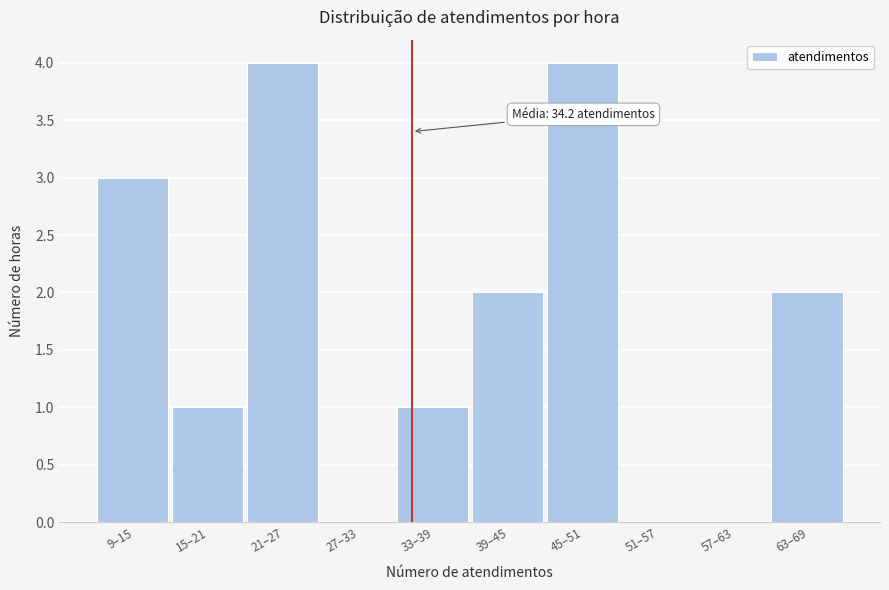

Reading left to right, list all the values displayed in this chart.

9–15=3	15–21=1	21–27=4	27–33=0	33–39=1	39–45=2	45–51=4	51–57=0	57–63=0	63–69=2